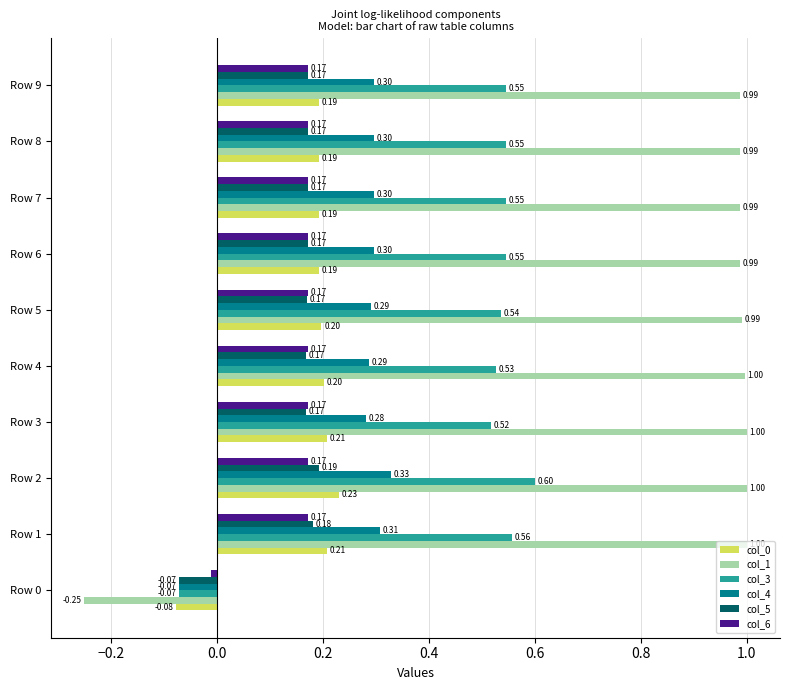

What is the difference between the maximum and minimum values in the col_3 series?

0.7